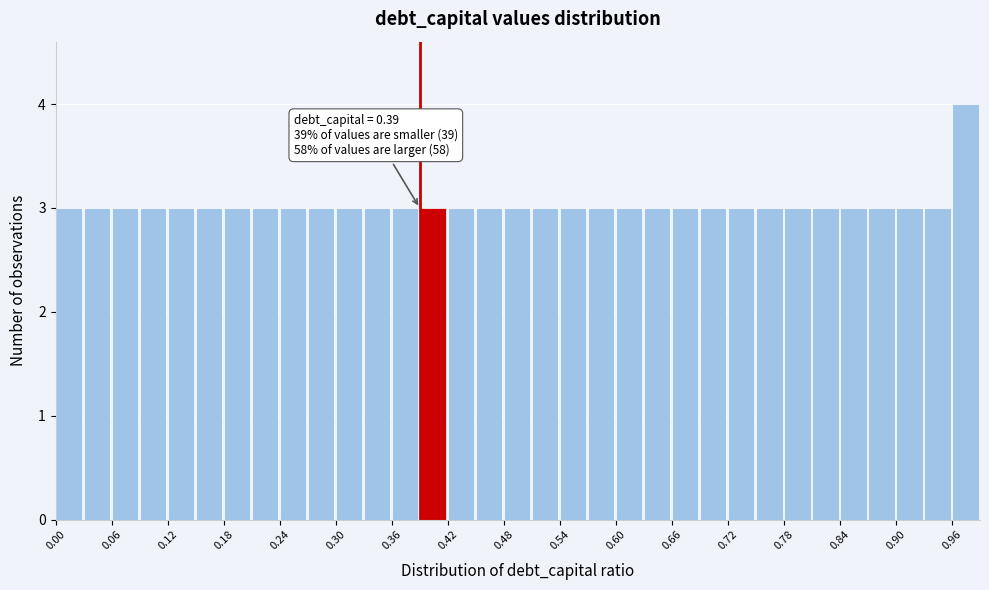

Around what value on the x-axis is the tallest bar? Give the approximate position of its centre, as read against the axis.

0.97